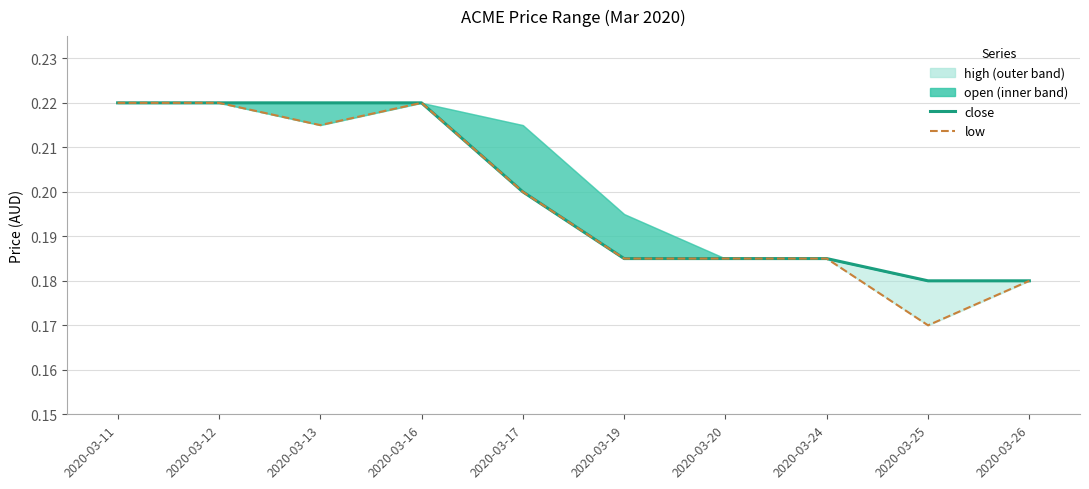

Is it true that low equals 0.2 at 2020-03-26?

True